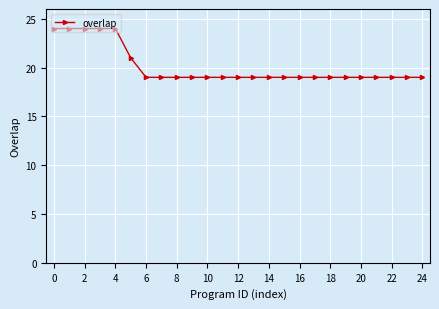

What is the average value?

20